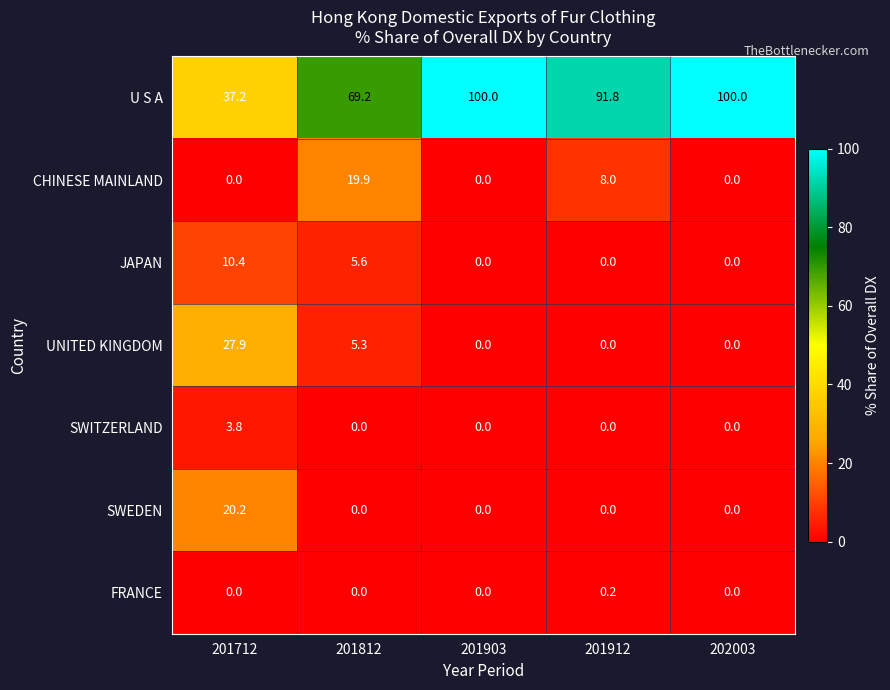

Rank the series by their maximum value, from highest to lowest.

U S A, UNITED KINGDOM, SWEDEN, CHINESE MAINLAND, JAPAN, SWITZERLAND, FRANCE